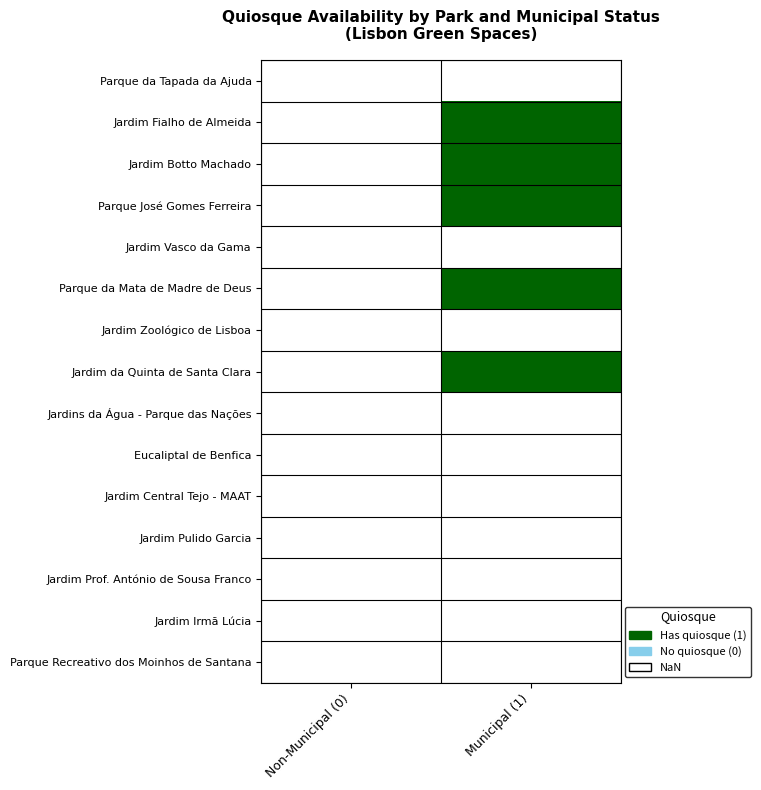

What is the maximum value shown in the chart?

1